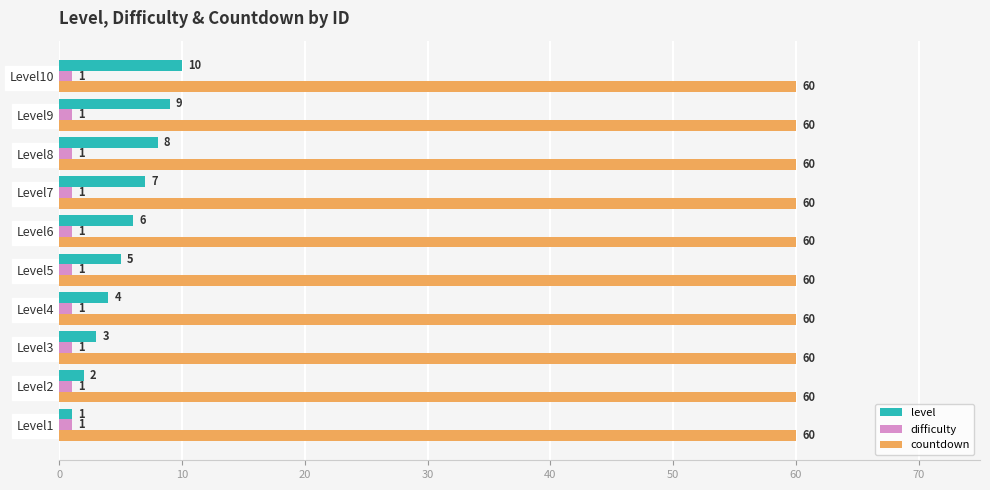

What is the spread (max minus min) of values at Level4?

59